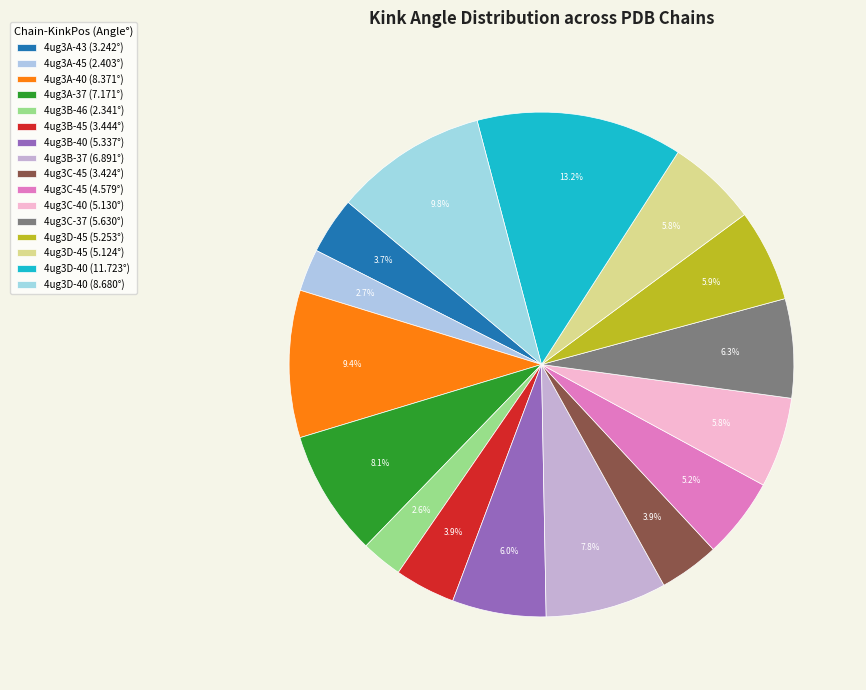

How many segments does this pie chart have?

16